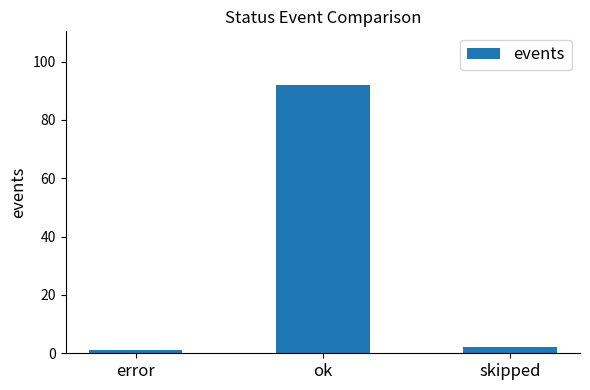

True or false: the data shows 163 at ok.

False